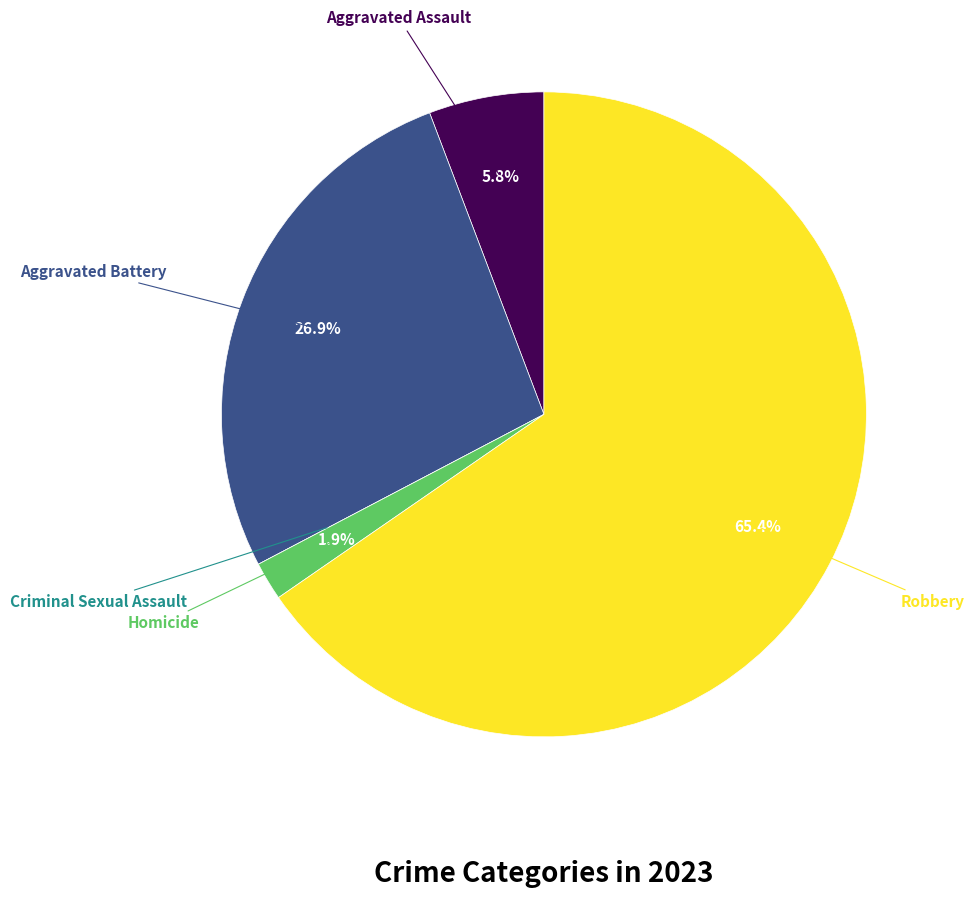

To the nearest percent, what is the average slice percentage?

20%